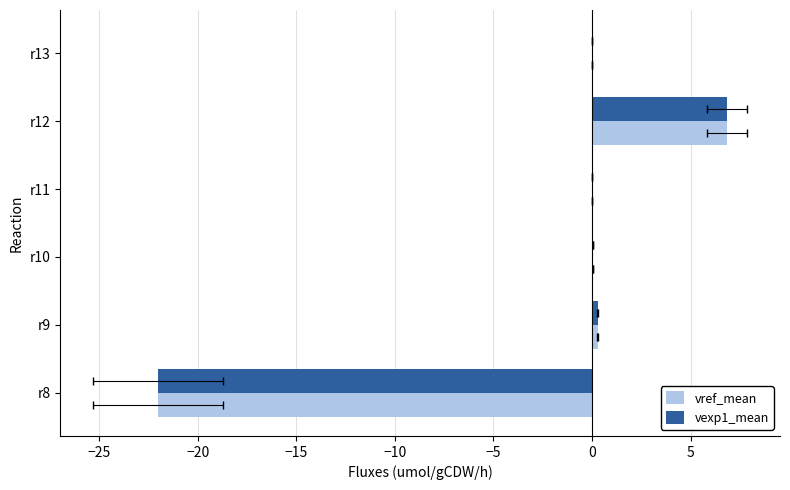

True or false: vexp1_mean has a value of -0.0 at r11.

False